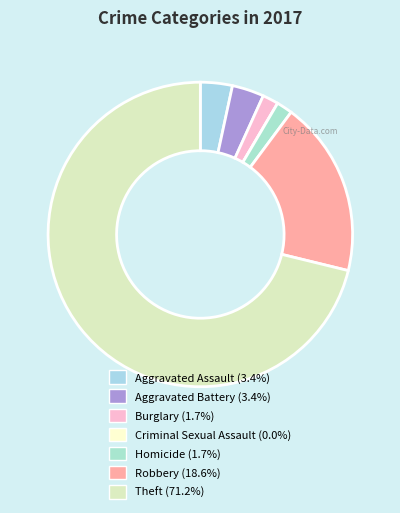

Which has a higher value, Aggravated Assault or Robbery?

Robbery